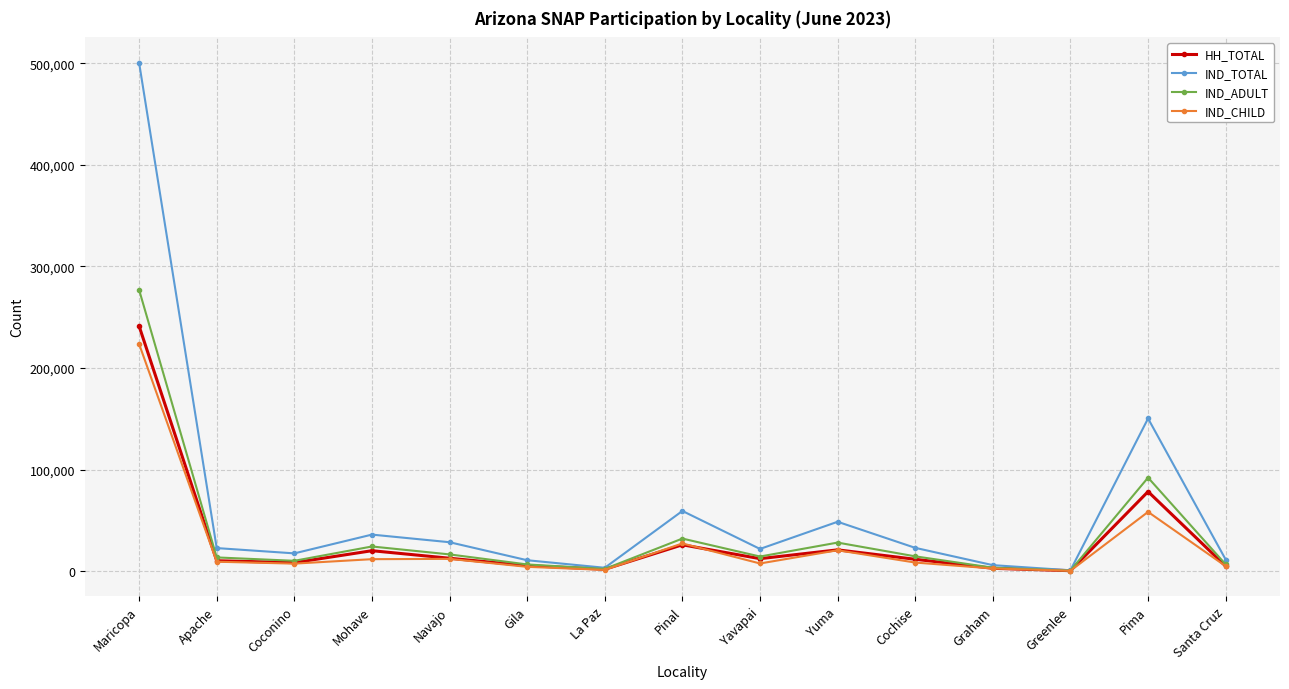

What is the highest value of the IND_TOTAL series?

500582